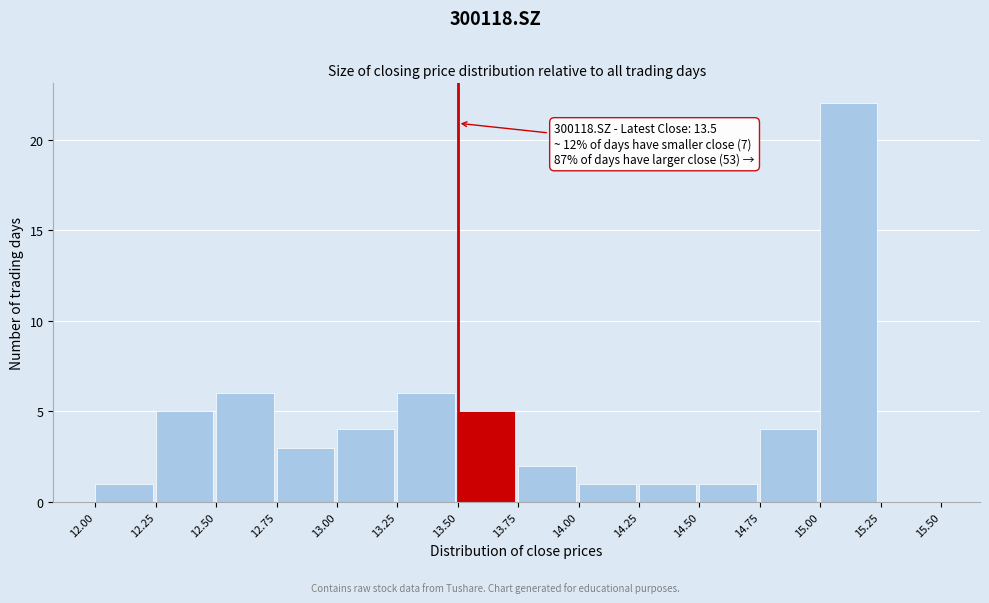

Over which range of the x-axis is the bar tallest?

15.00 to 15.25